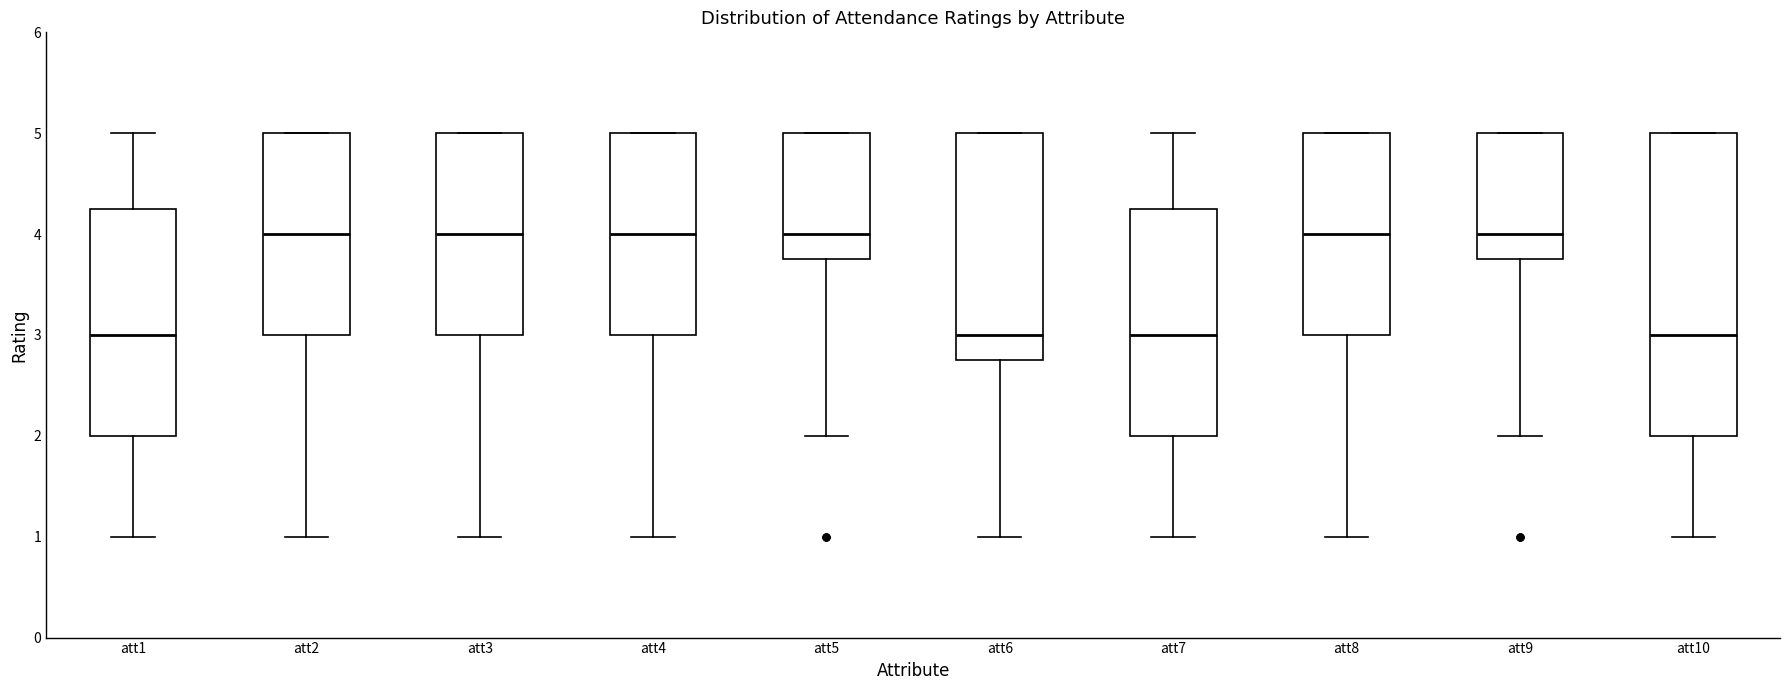

Which box is the tallest, from its lower edge to its upper edge?

att10